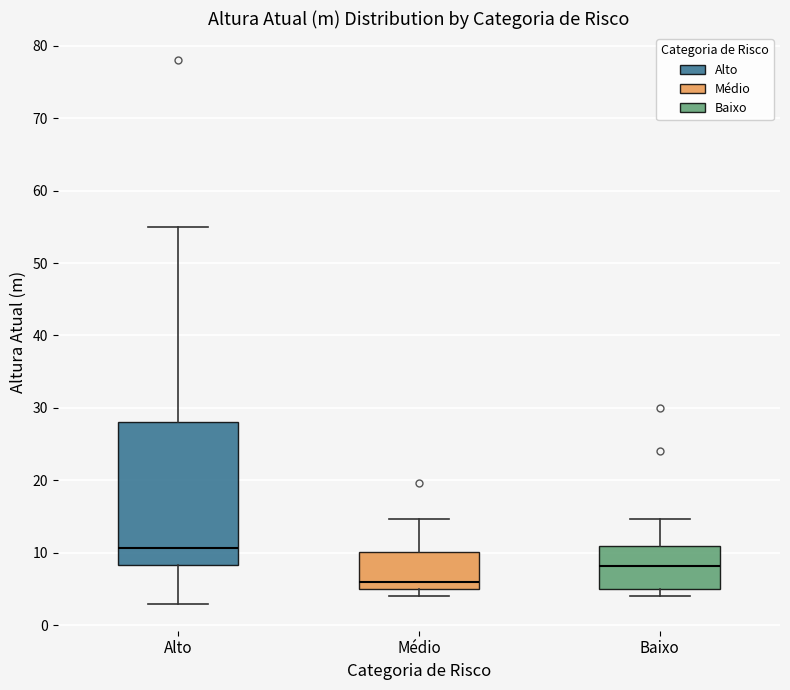

Reading left to right, read every box against the y-axis: the position of its median line, the range the box covers, and the ends of its whiskers. The values are not printed on the chart, so give them approximately, as read against the axis.

Alto: median 11, box 8 to 28, whiskers 3 to 55
Médio: median 6, box 5 to 10, whiskers 4 to 15
Baixo: median 8, box 5 to 11, whiskers 4 to 15